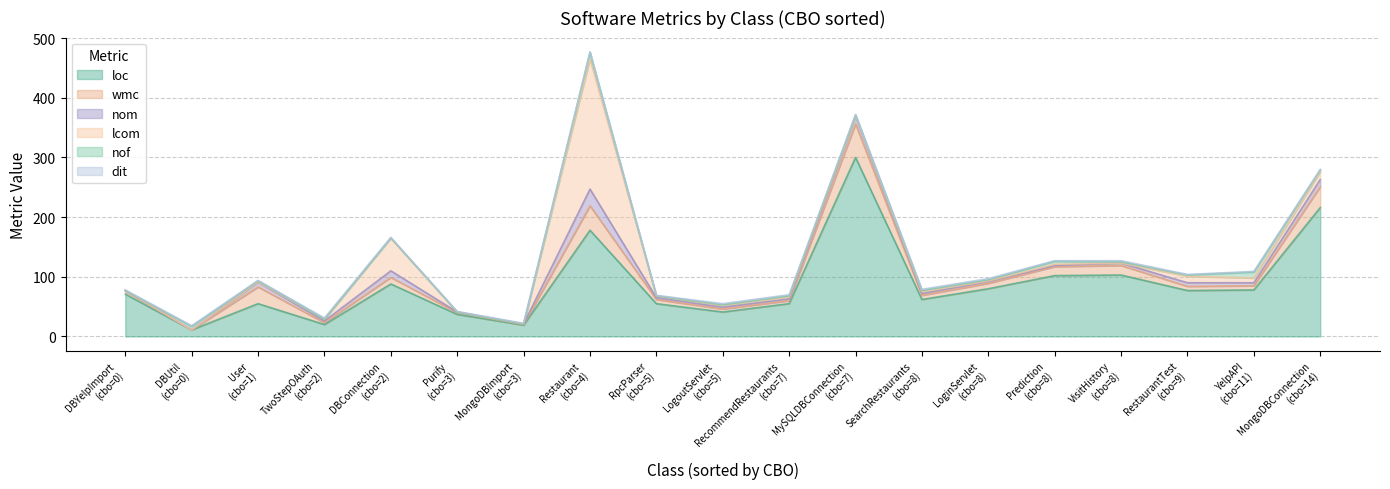

What is the average value of the nof series?

3